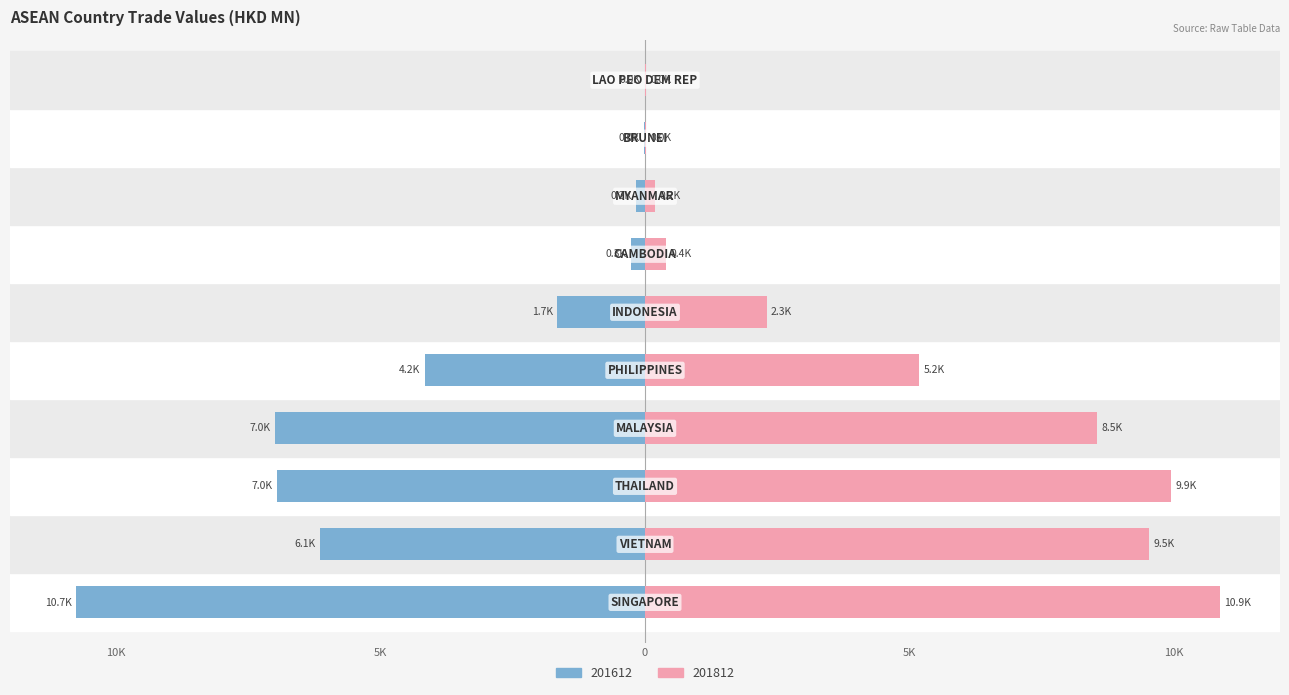

What is the average value of the 201612 series?

-3711.7